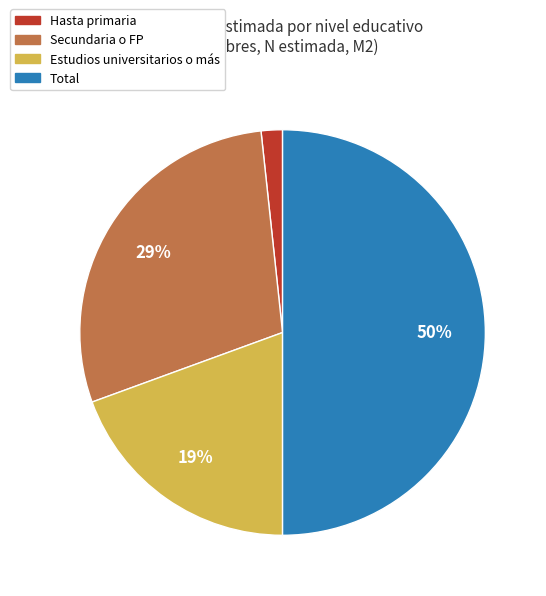

How many slices are in this pie chart?

4